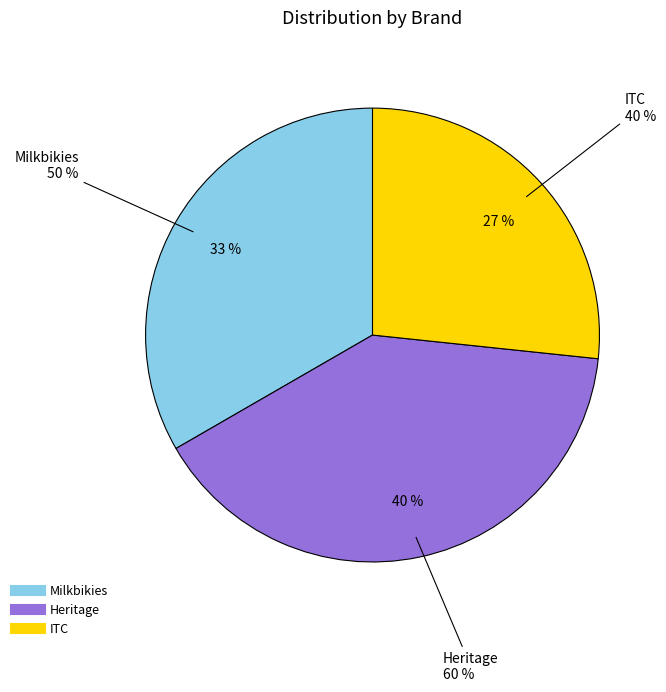

How many segments does this pie chart have?

3